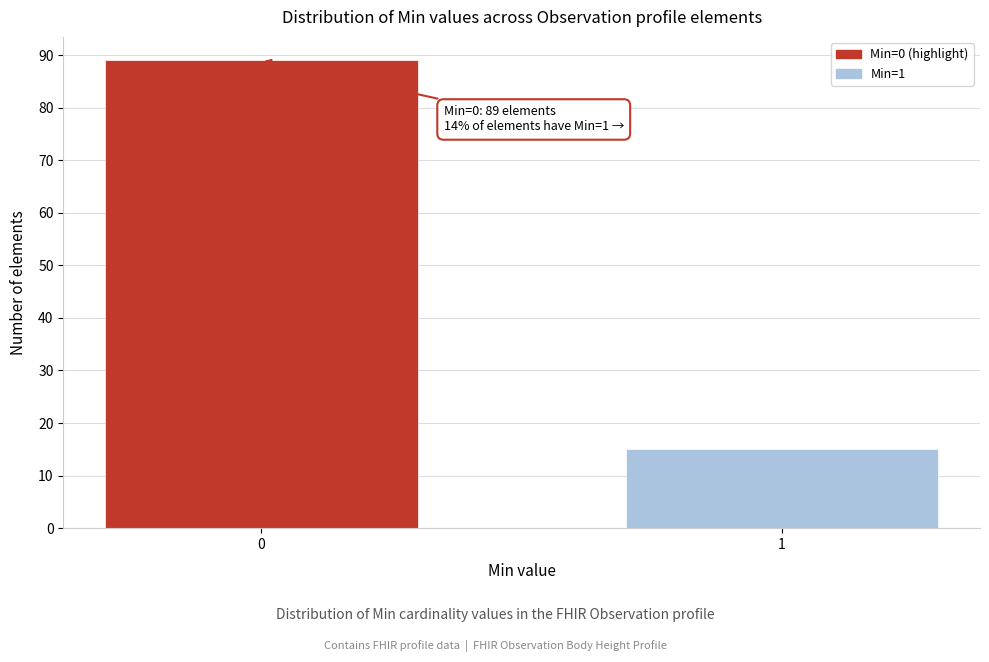

Reading left to right, list all the values displayed in this chart.

0=89	1=15